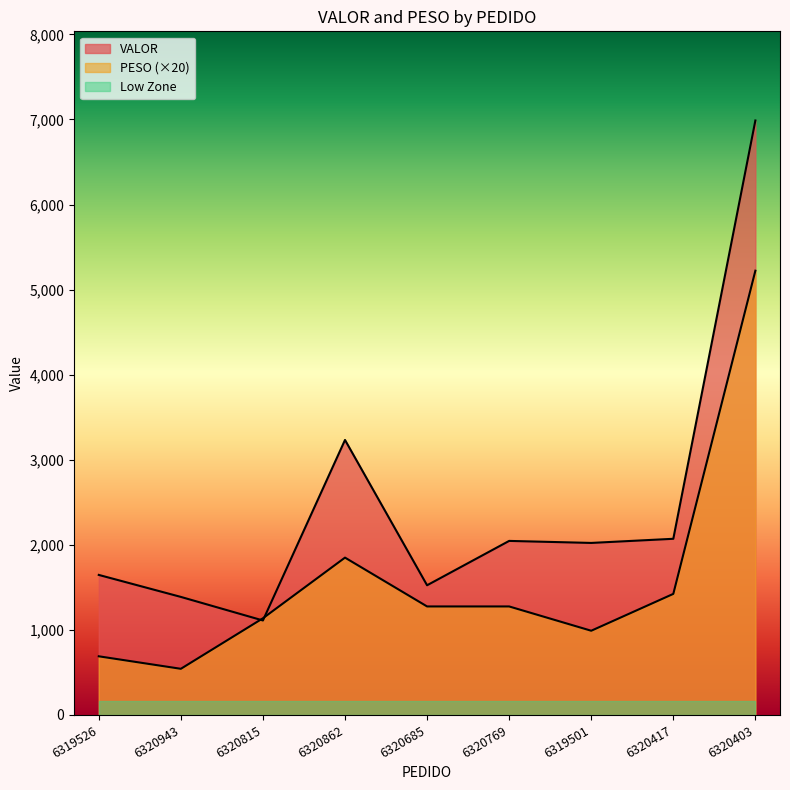

Is the value of PESO at 6320769 greater than the value of VALOR at 6320685?

No